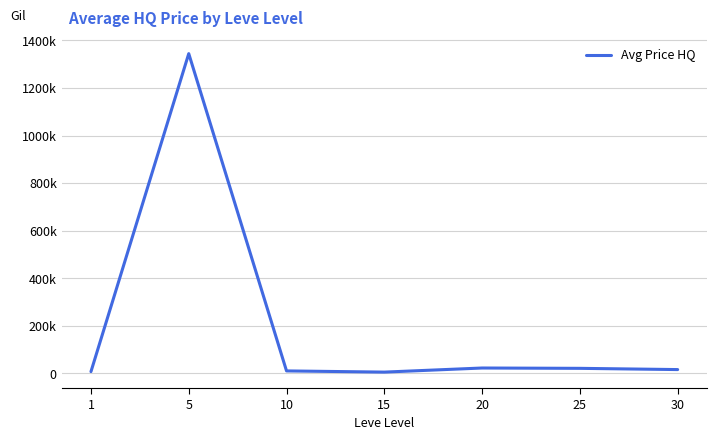

Is this an area chart (filled region under the line)?

No